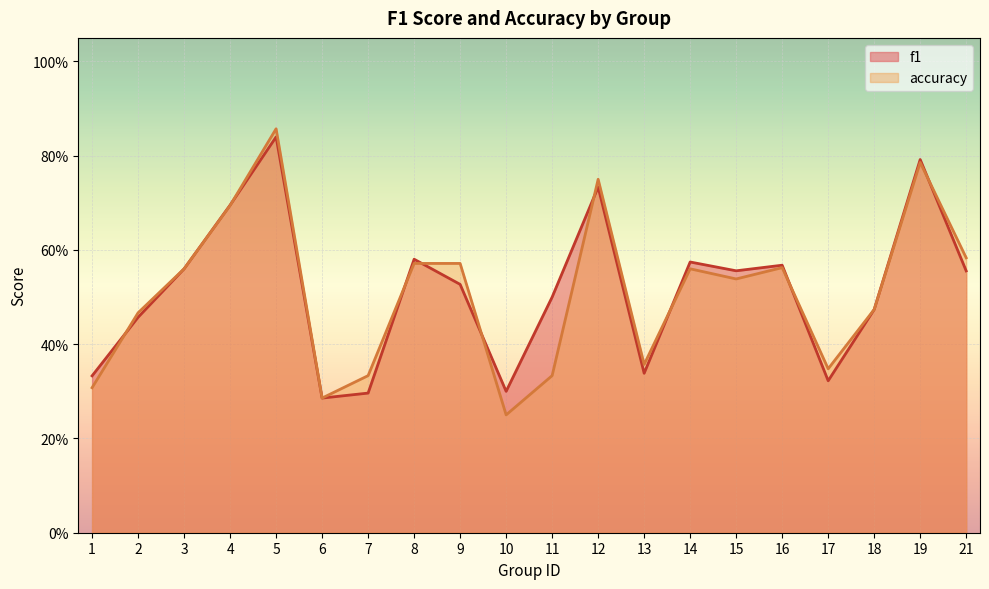

What are all the series names shown in the legend?

f1, accuracy